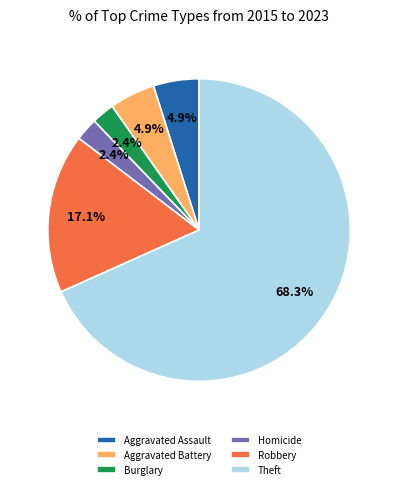

Is there any slice that represents more than half of the pie?

Yes